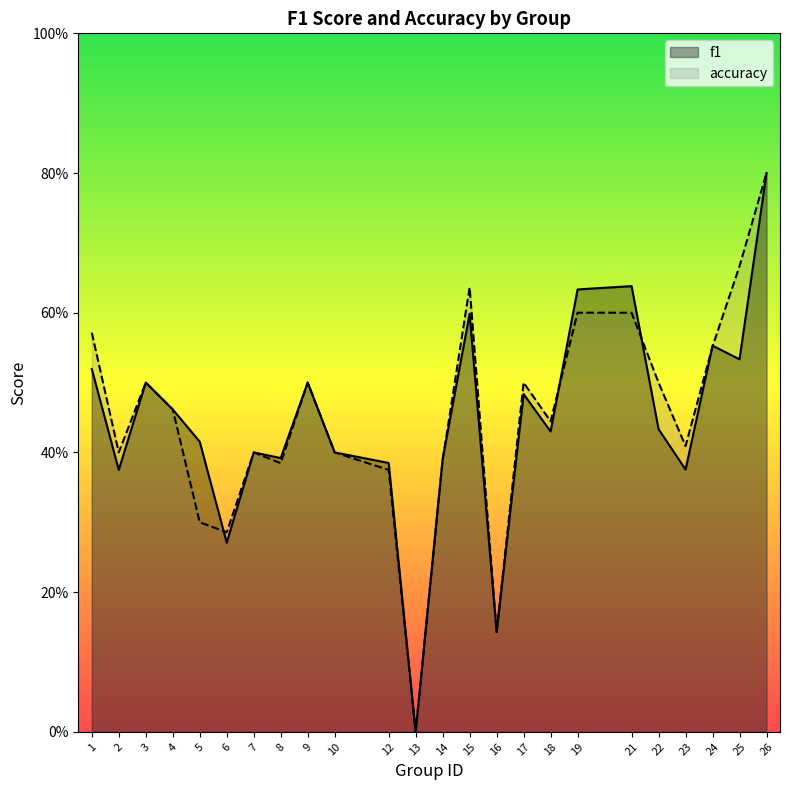

What is the total value across all series at 24?

1.1